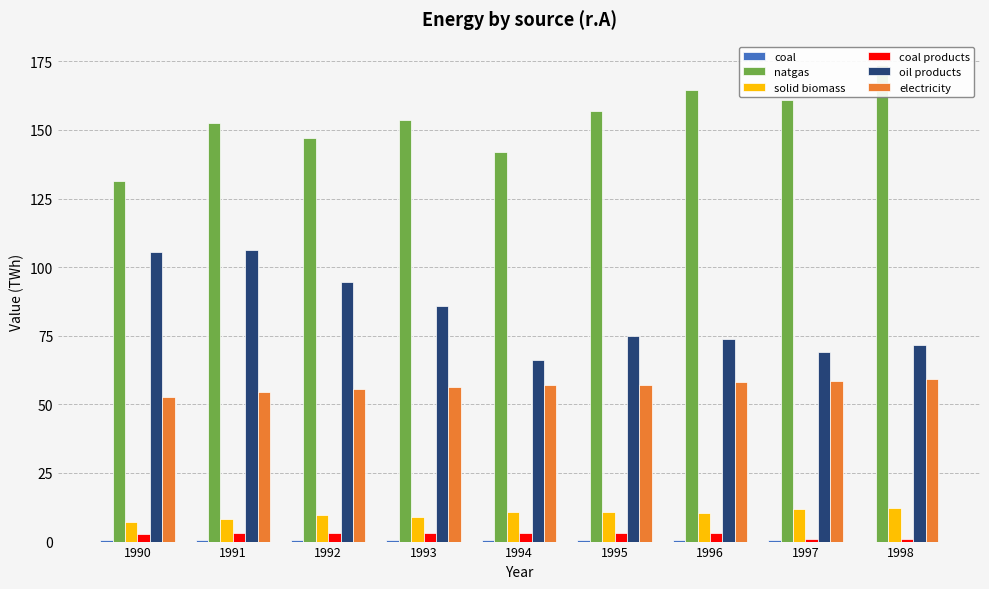

What is the value of the coal products bar at the 5th from the left?

3.1